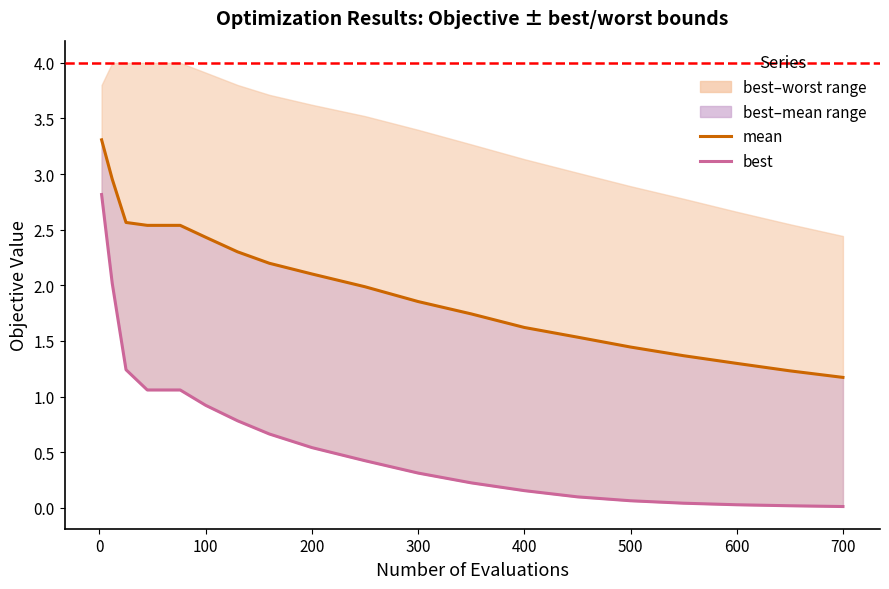

What is the difference between the maximum and minimum values in the best series?

2.8